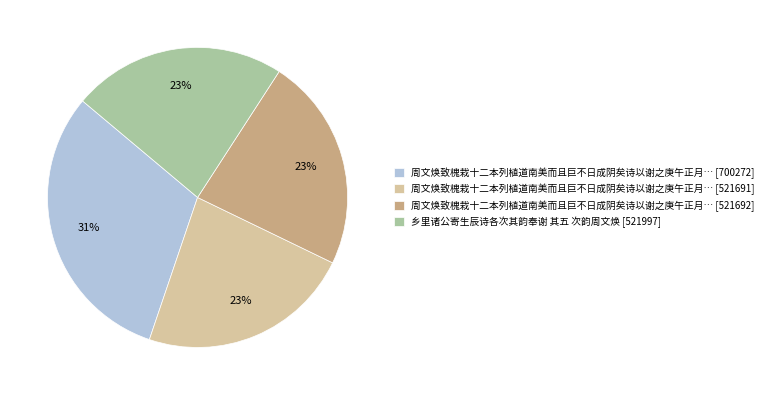

Which category has the biggest portion of the pie?

周文焕致槐栽十二本列植道南美而且巨不日成阴矣诗以谢之庚午正月… [700272]